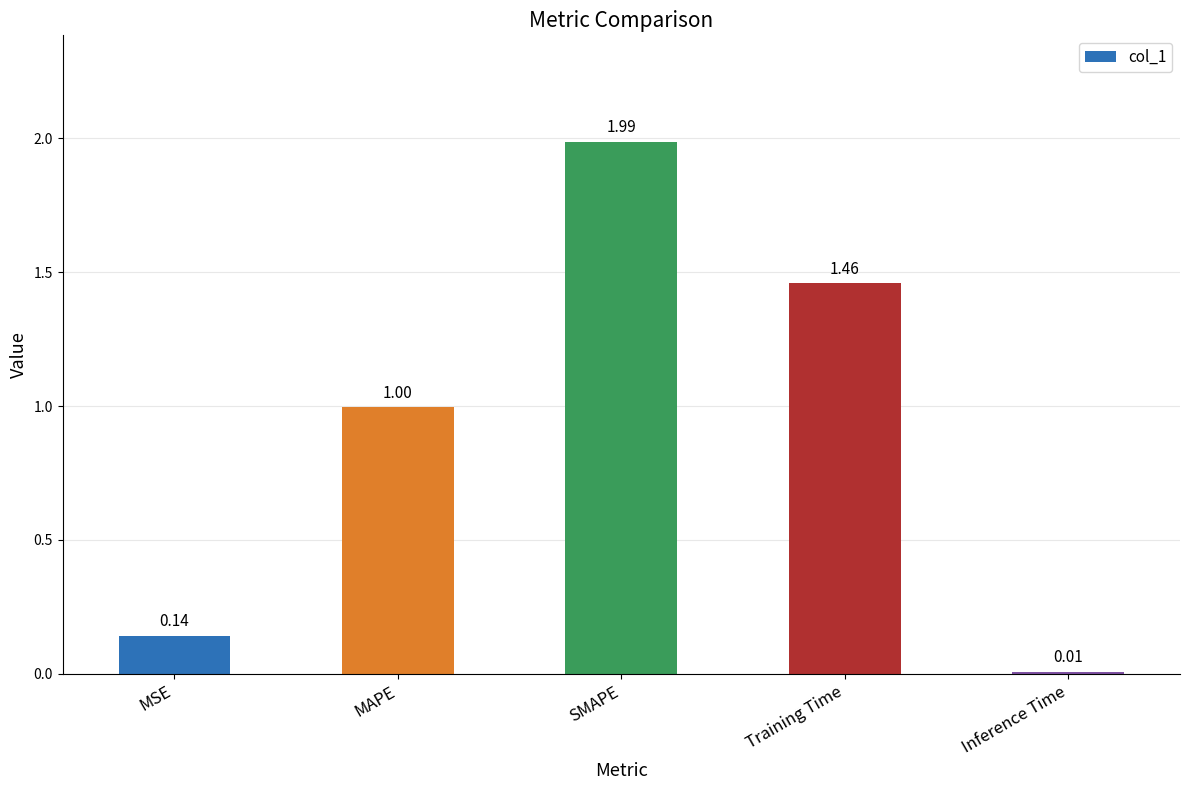

Where is the data nearest to the value 0?

Inference Time